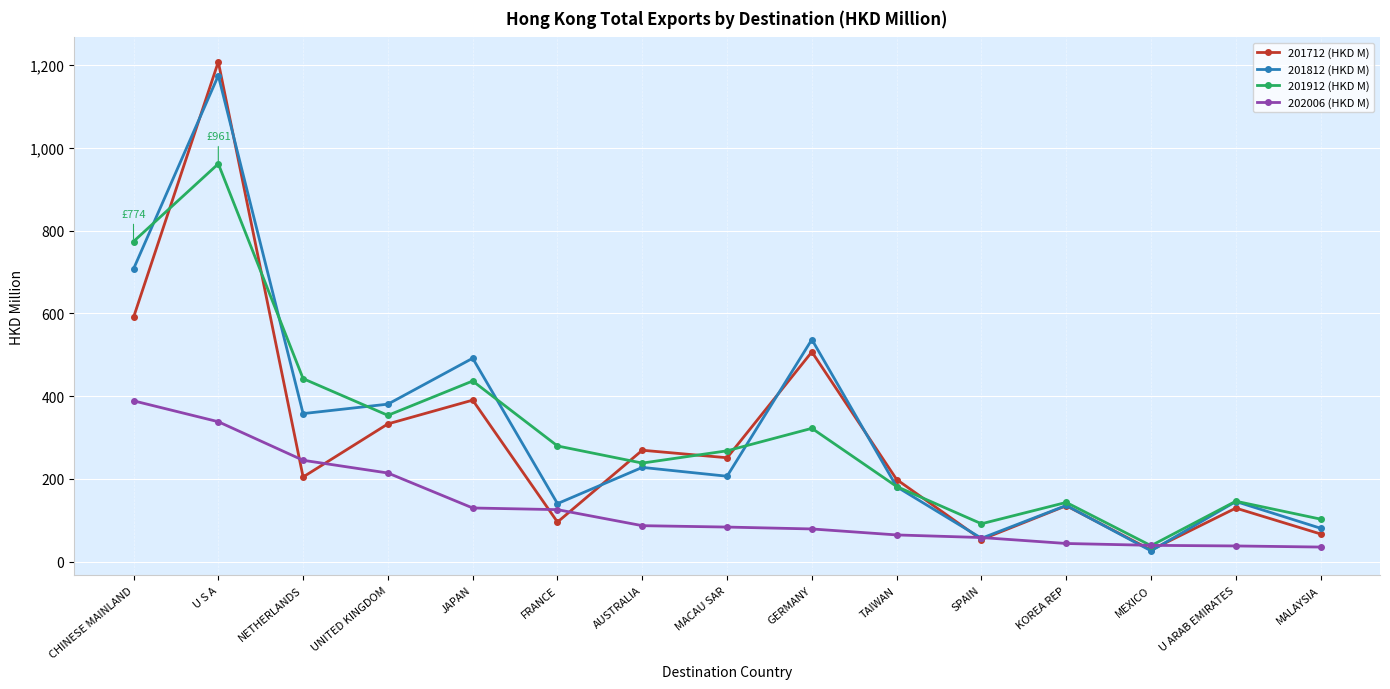

At which category is the sum across all series the highest?

U S A